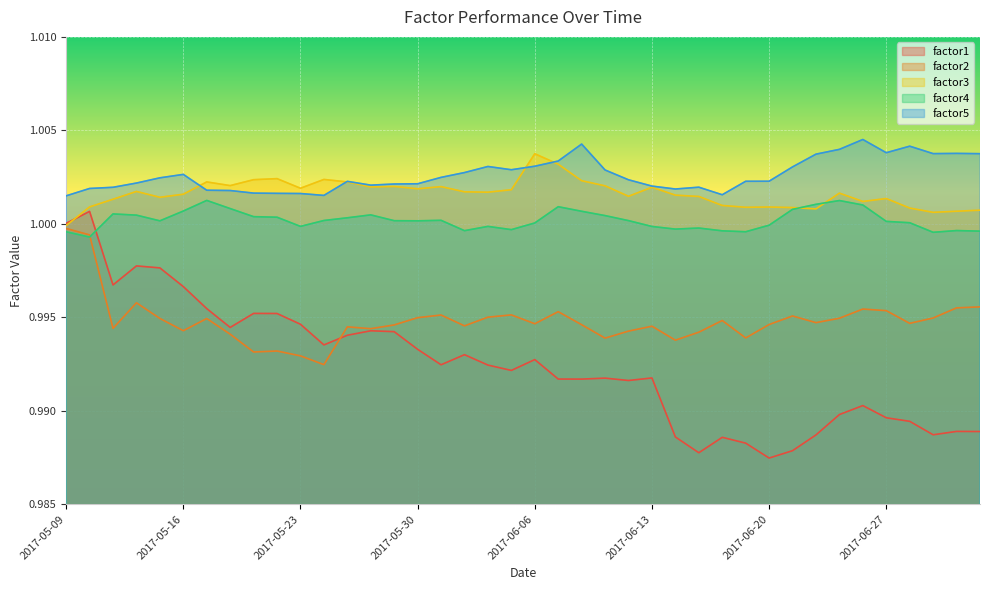

Rank the series at 2017-06-13 from highest to lowest value.

factor5, factor3, factor4, factor2, factor1